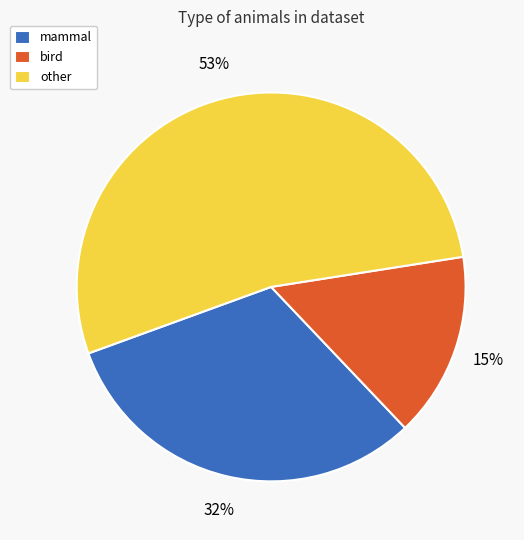

Which slice represents more than half of the pie?

other